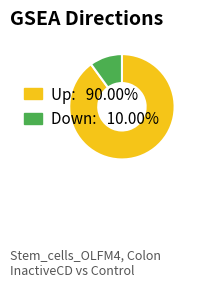

Does any single category account for the majority?

Yes